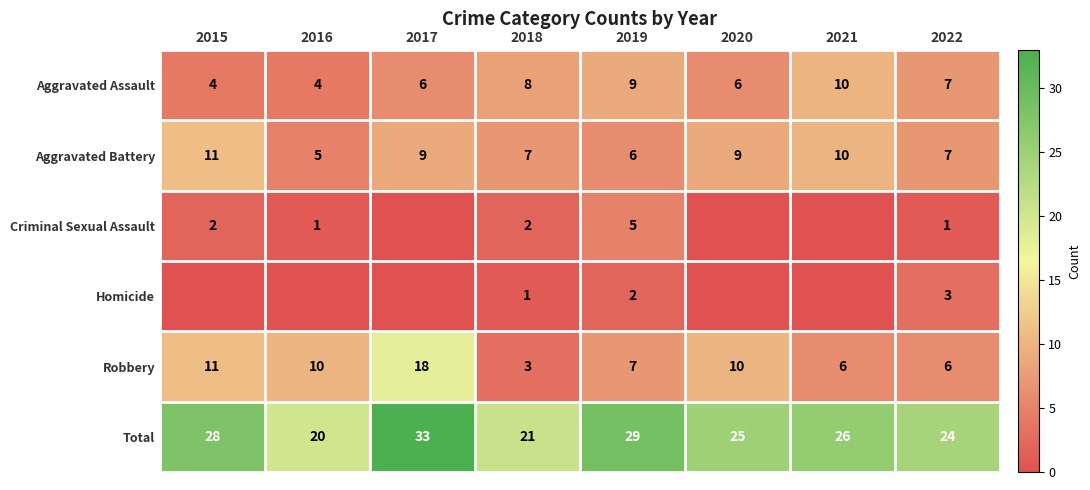

What is the sum of all Total values?

206